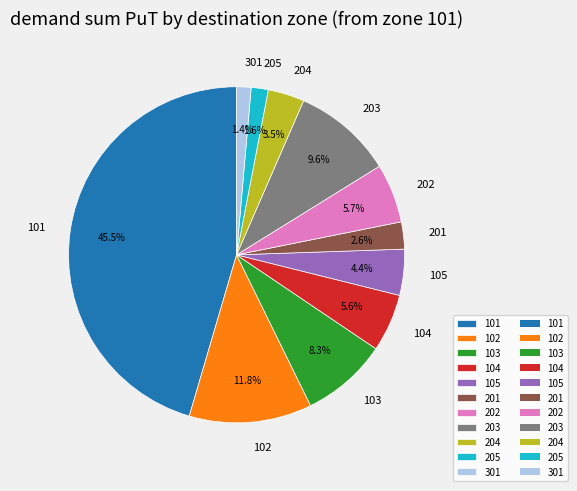

Which category has the biggest portion of the pie?

101